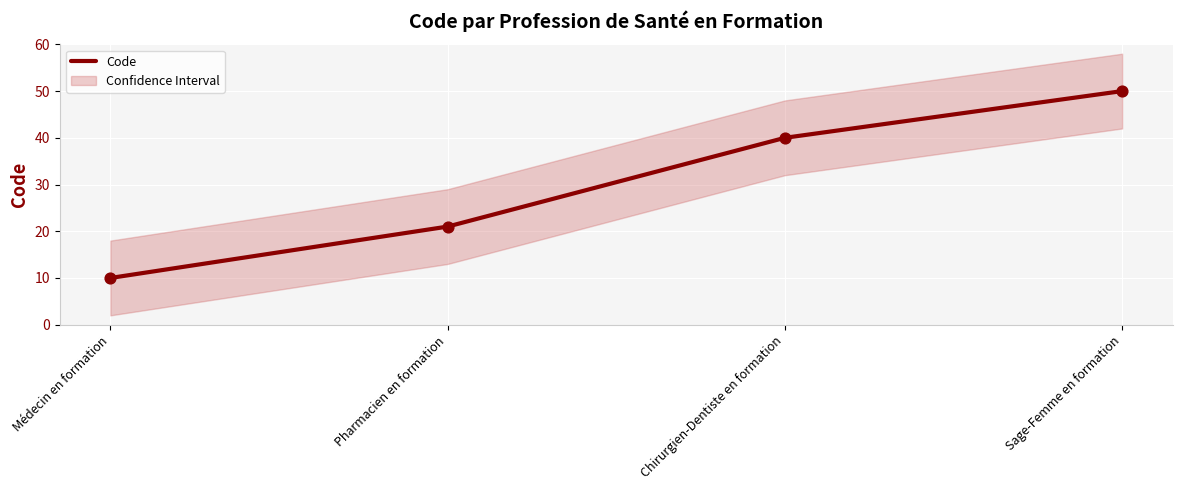

What is the ratio of the value at Sage-Femme en formation to the value at Pharmacien en formation?

2.4